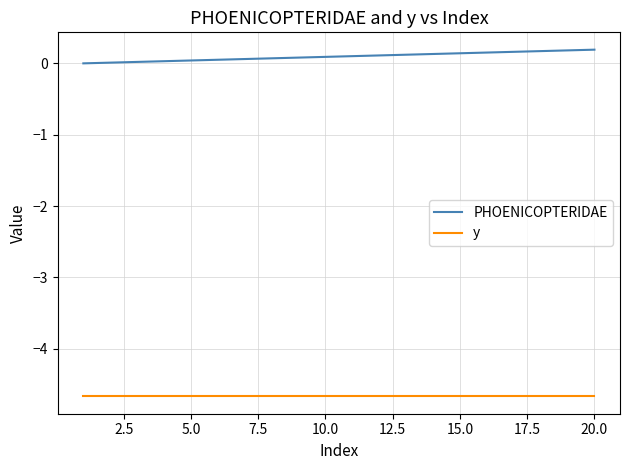

Which series has the largest total across all categories?

PHOENICOPTERIDAE